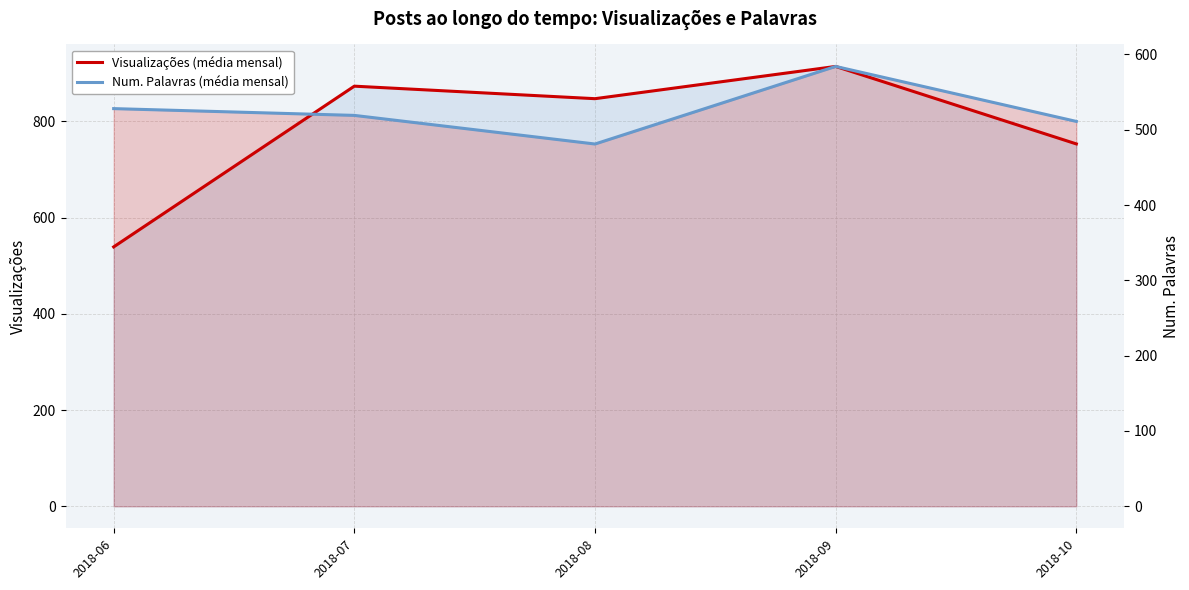

True or false: Num. Palavras (média mensal) and Visualizações (média mensal) cross at least once.

False